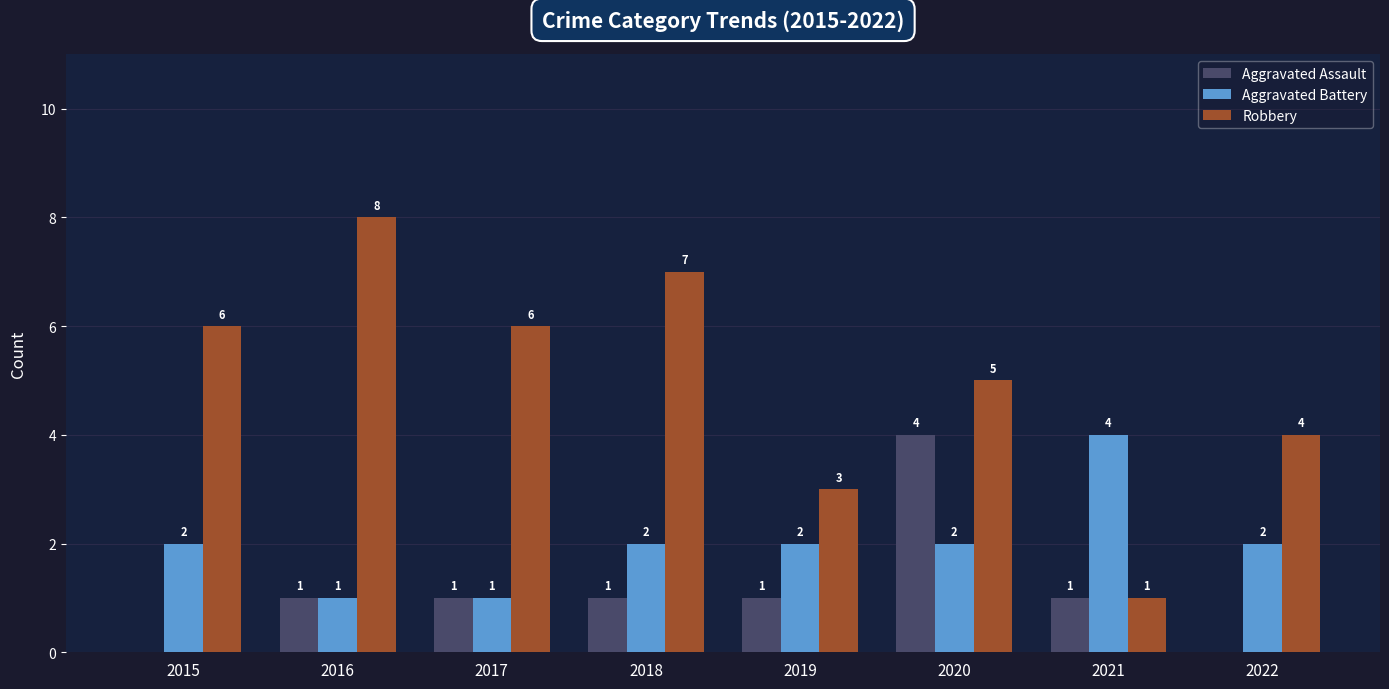

What is the maximum value shown in the chart?

8